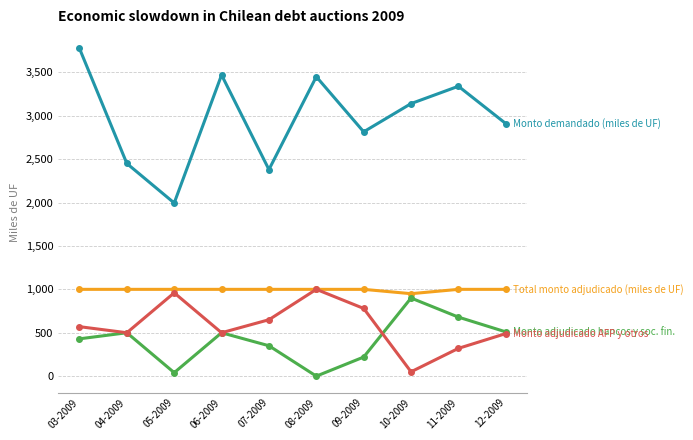

What is the maximum value shown in the chart?

3775